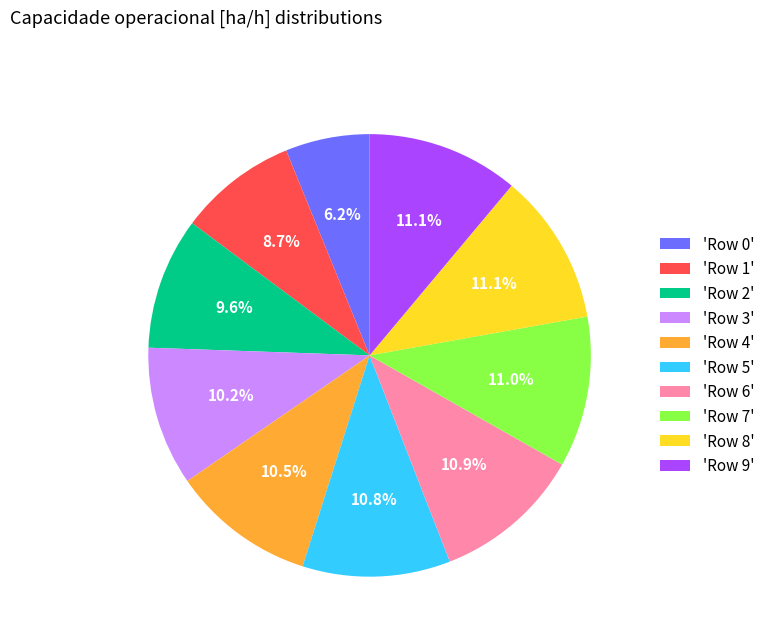

Combined, what portion of the pie is 'Row 8' and 'Row 7'?

22.1%